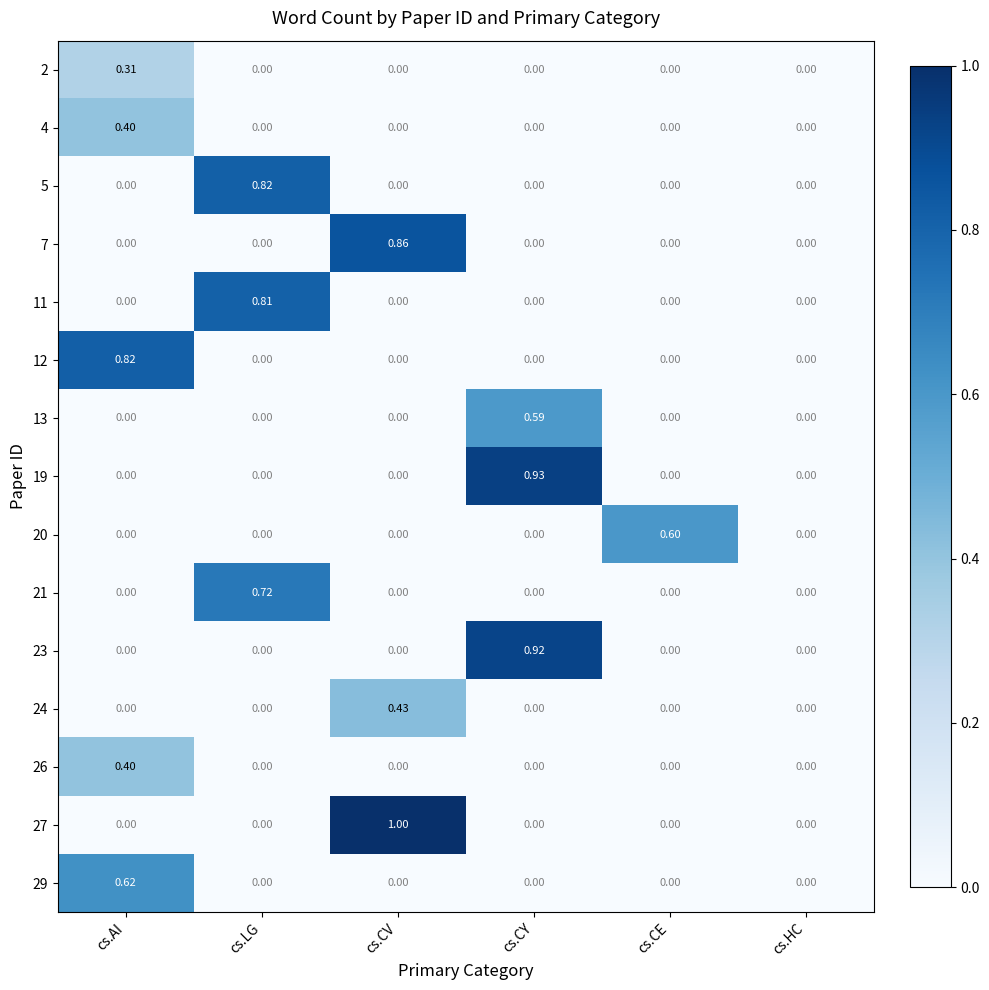

Which label corresponds to the largest value in the chart?

cs.CV